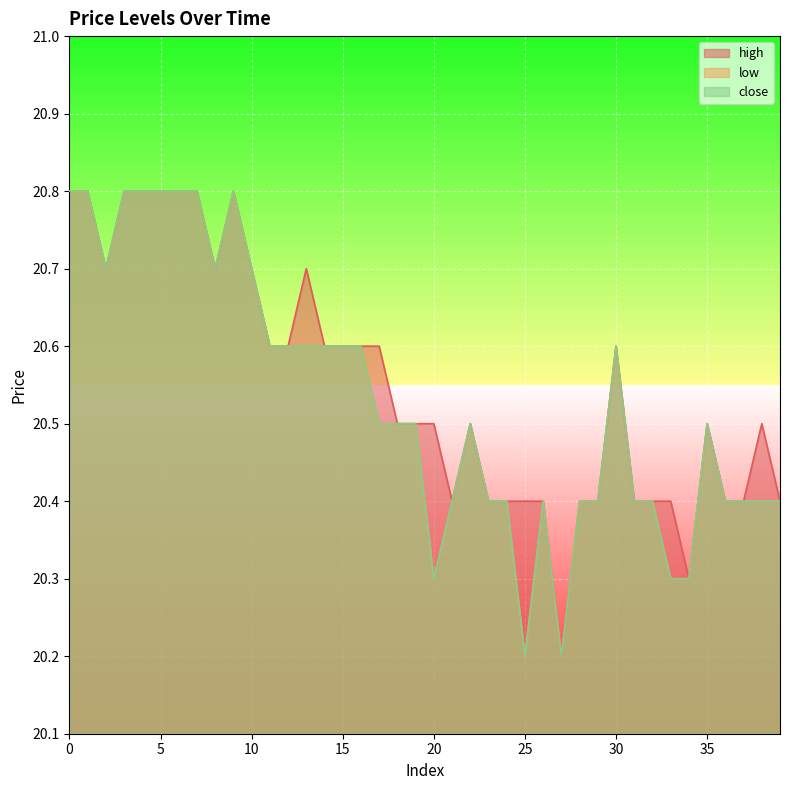

The close series shows 20.8 at 0. True or false?

True